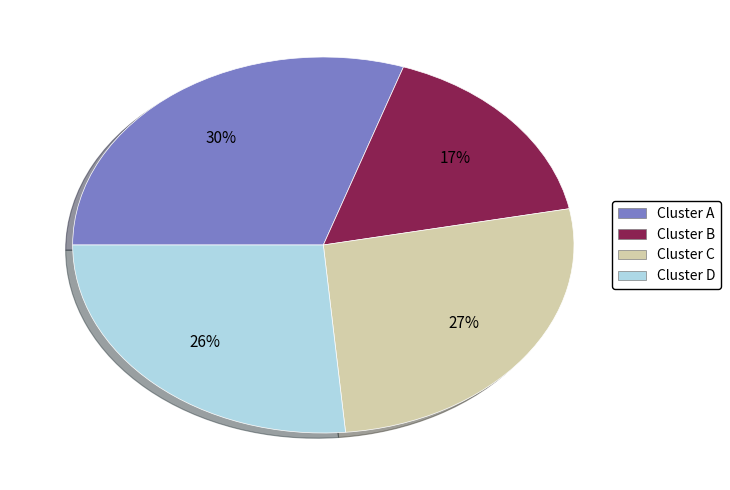

Is there a majority slice in this chart?

No